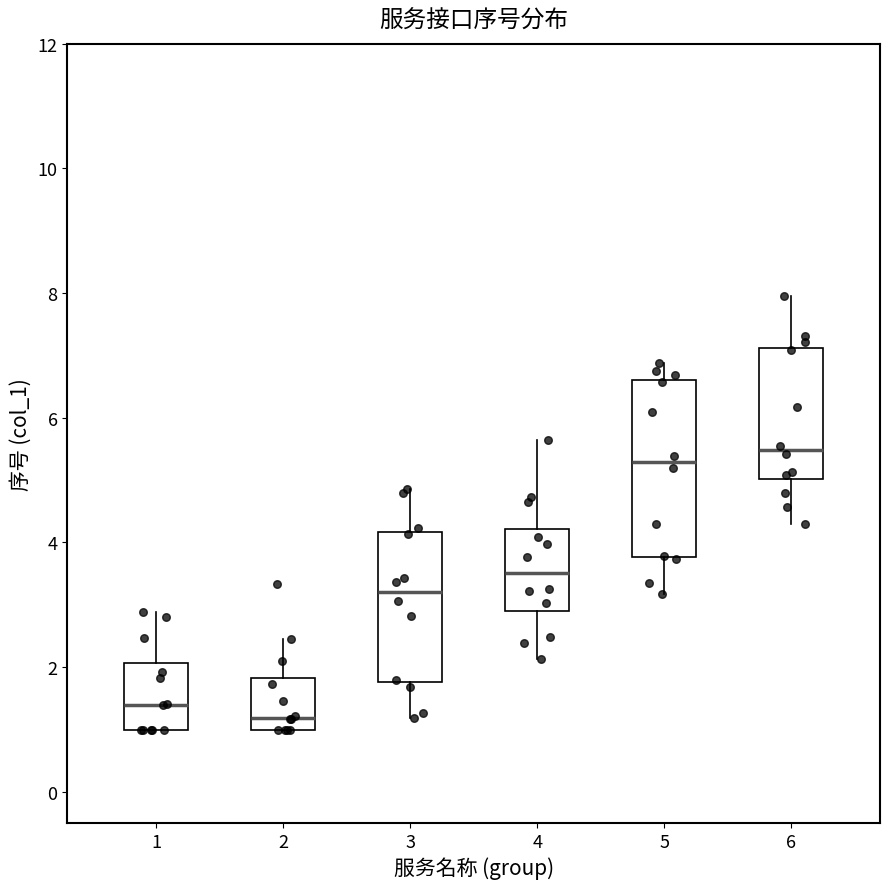

Comparing the boxes themselves (not the whiskers), which one is the tallest?

5